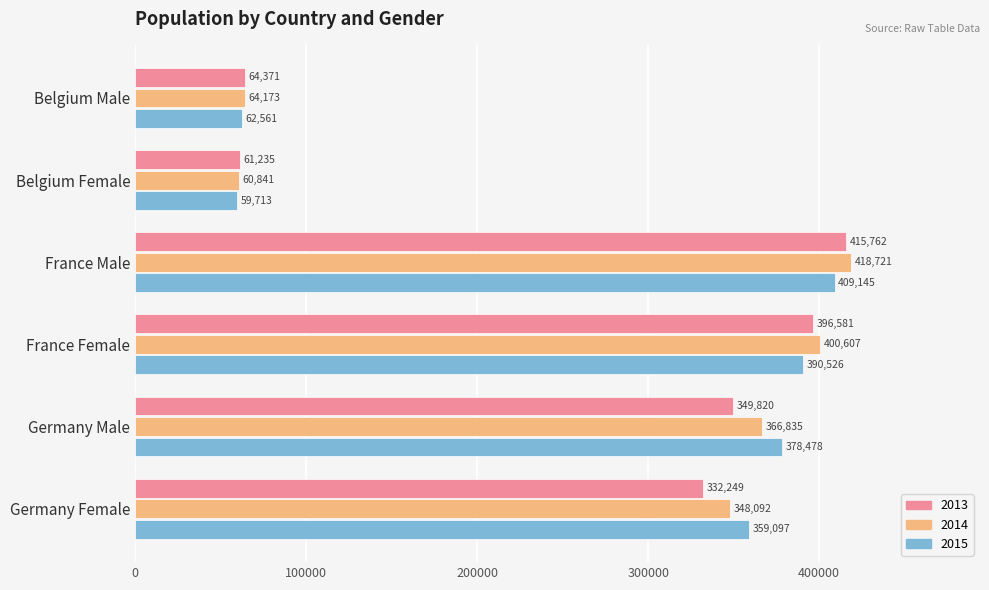

List the labels in order of 2013 value, smallest first.

Belgium Female, Belgium Male, Germany Female, Germany Male, France Female, France Male